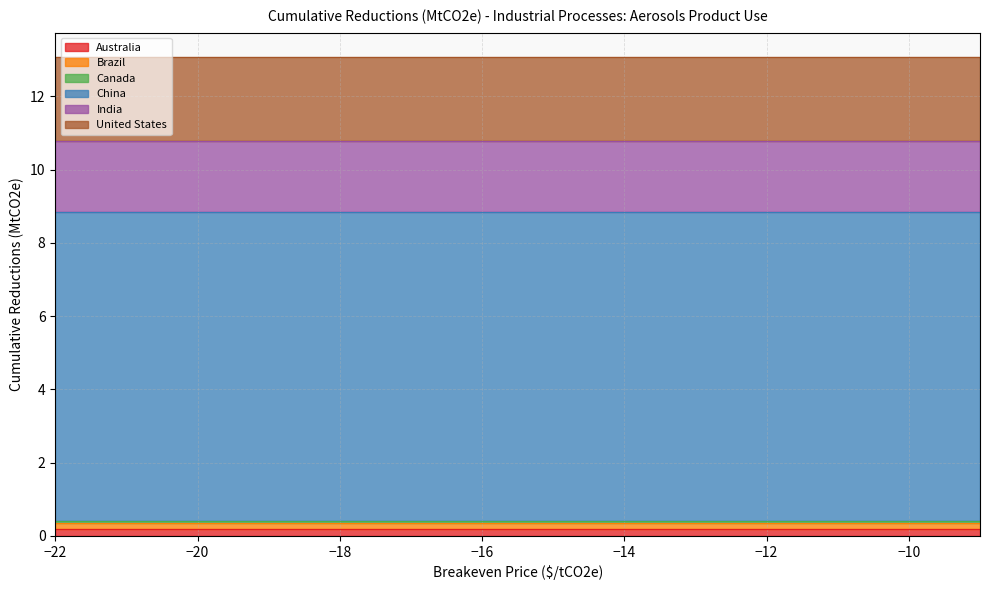

What is the total value across all series at -20?

13.1